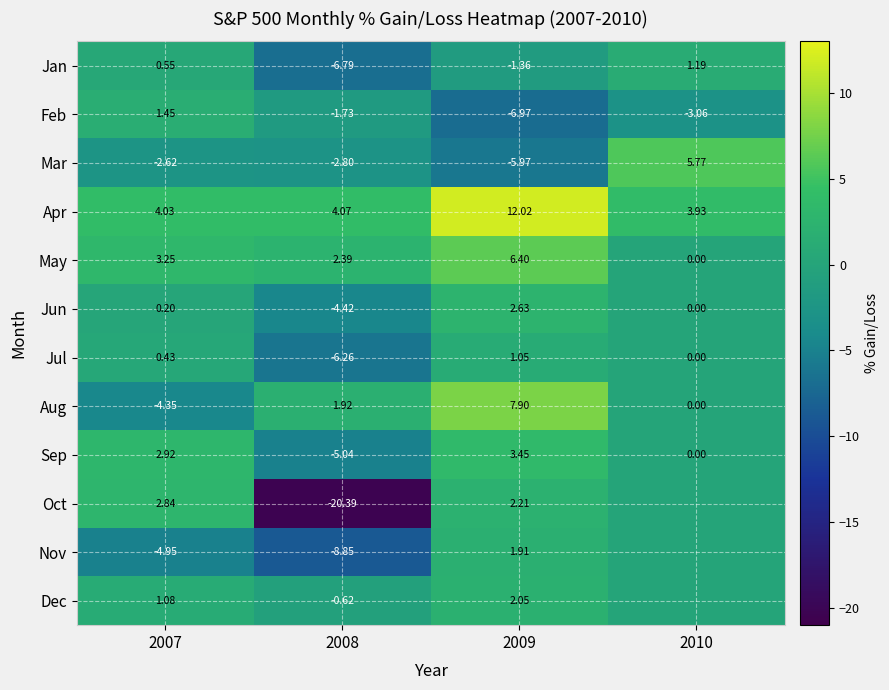

Is the value of Aug at 2008 greater than the value of Apr at 2009?

No